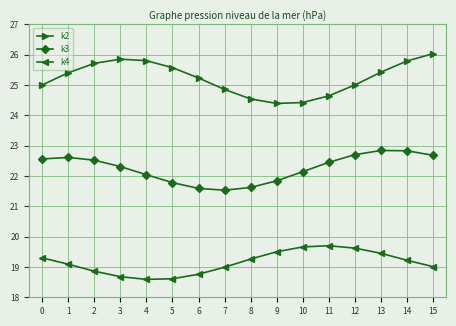

Which series changed the most between 2 and 7?

k3